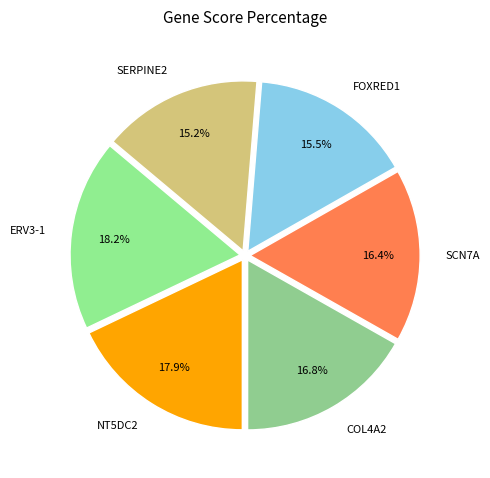

Does SERPINE2 account for over 50% of the chart?

No